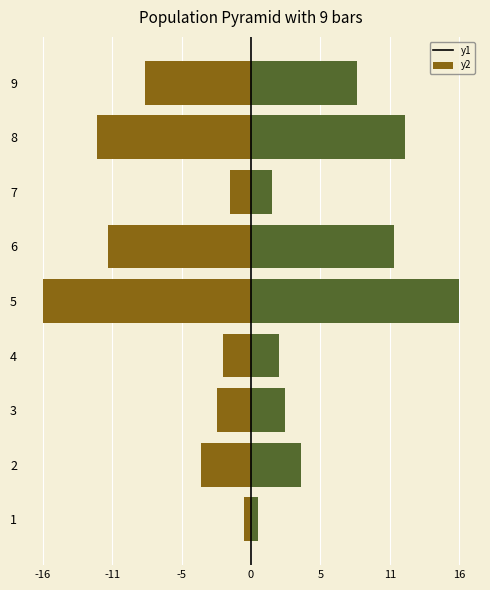

At how many categories does at least one series exceed -7?

9